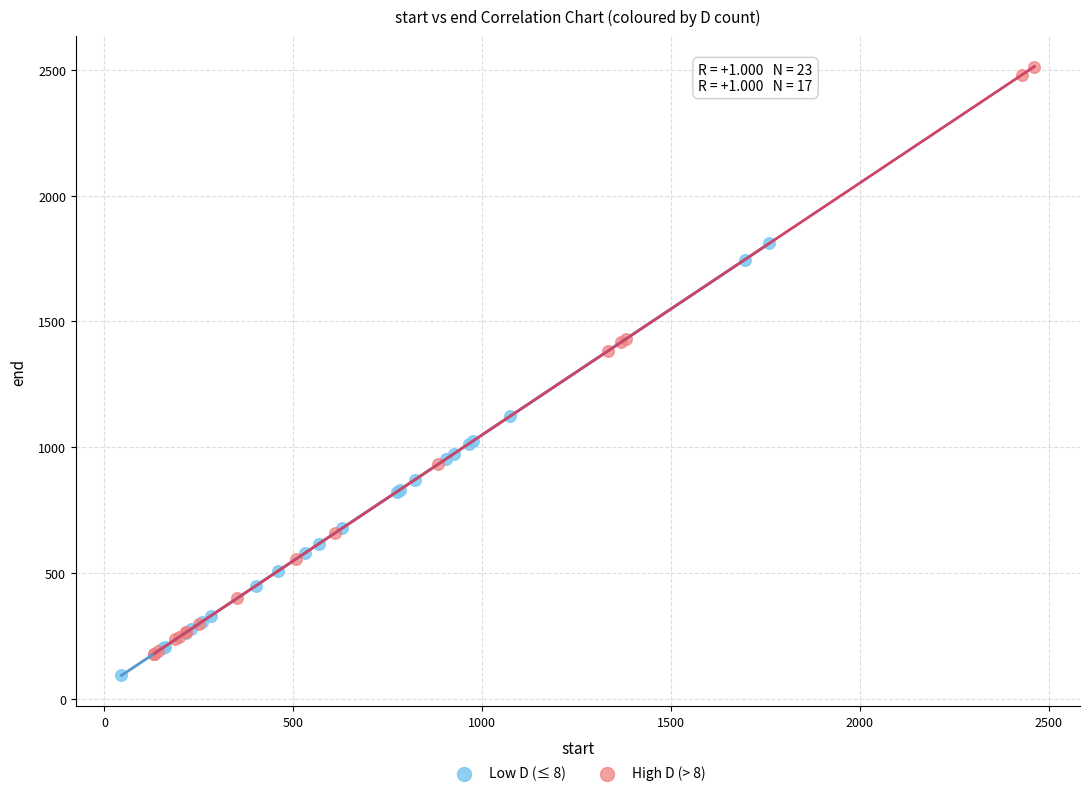

Which series has the widest spread of Y values?

High D (> 8)